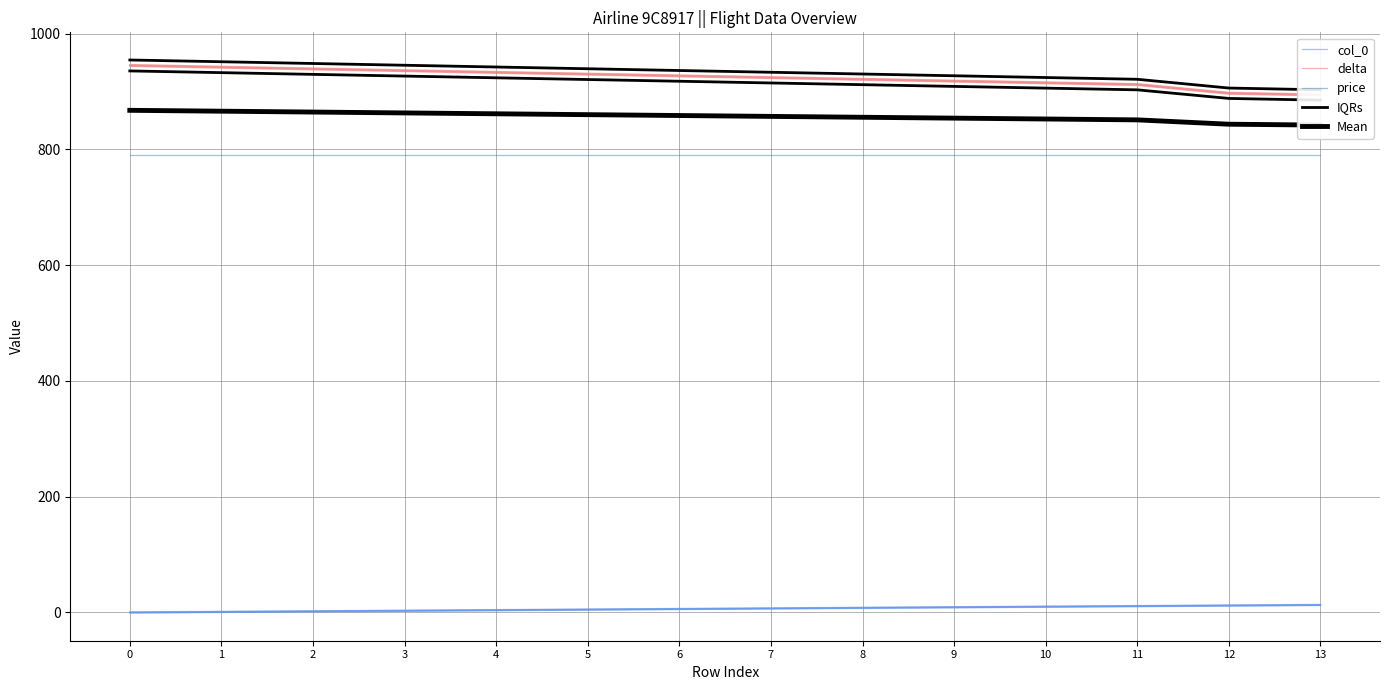

How many values in the Mean series exceed 858?

7